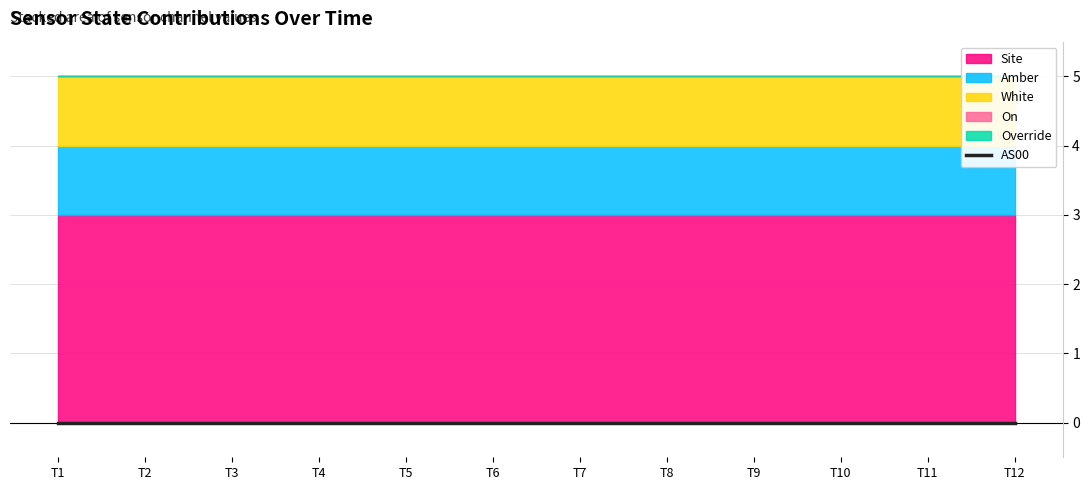

At 1700542314, list the series in order from smallest to largest.

On, Override, AS00, Amber, White, Site